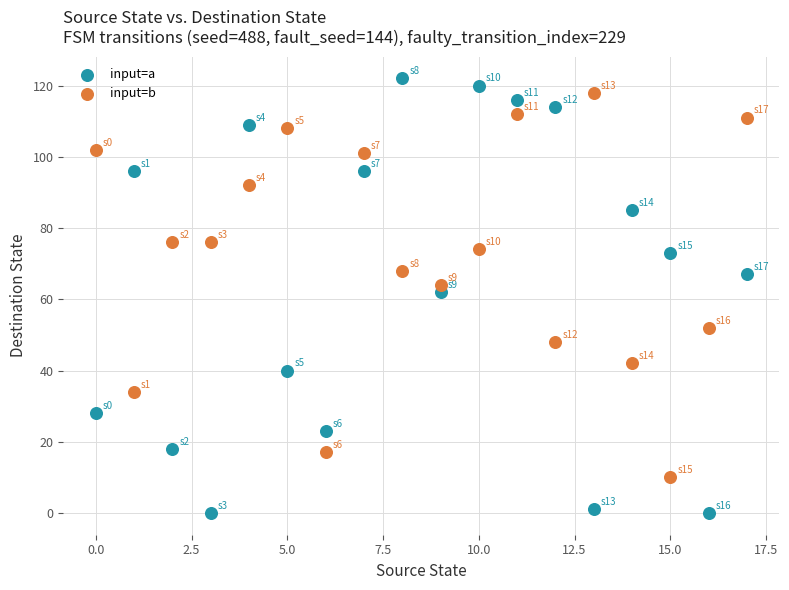

What are all the series names shown in the legend?

input=a, input=b